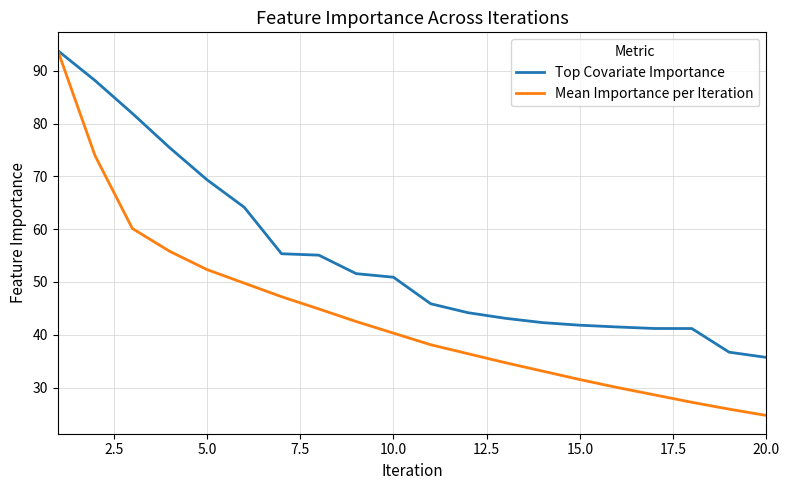

Which series has the largest total across all categories?

Top Covariate Importance